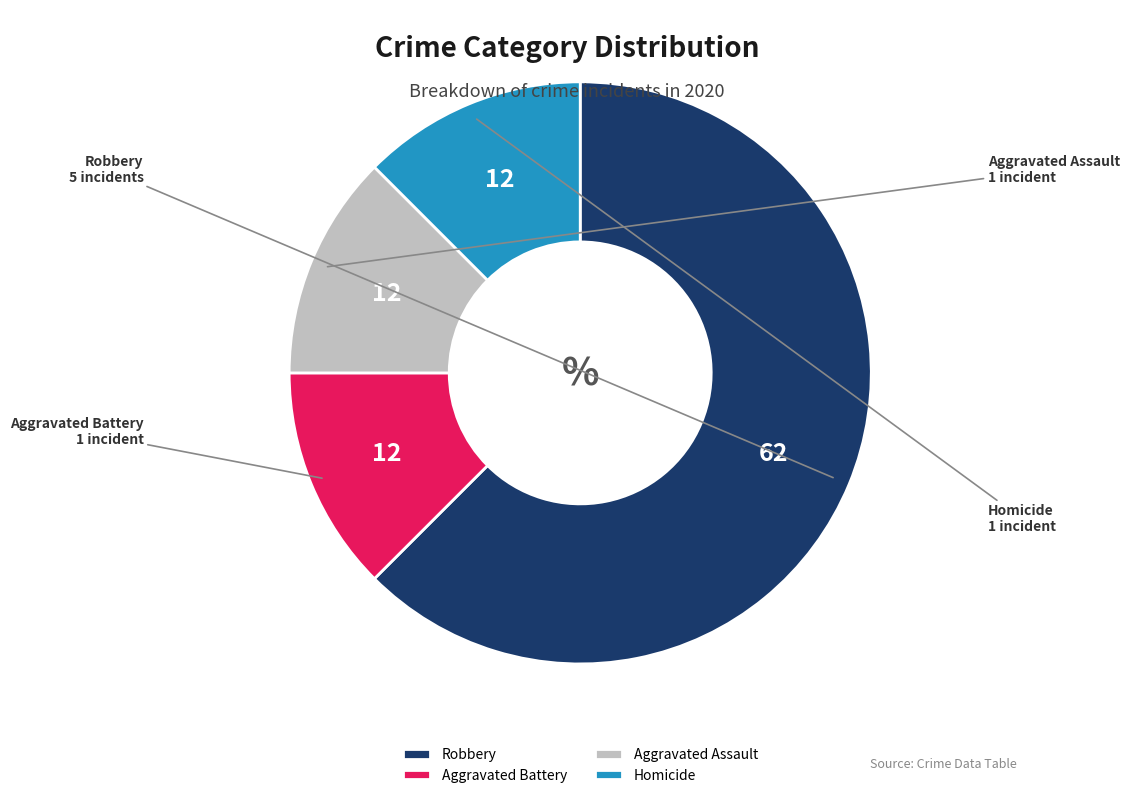

Between Aggravated Assault and Robbery, which is larger?

Robbery